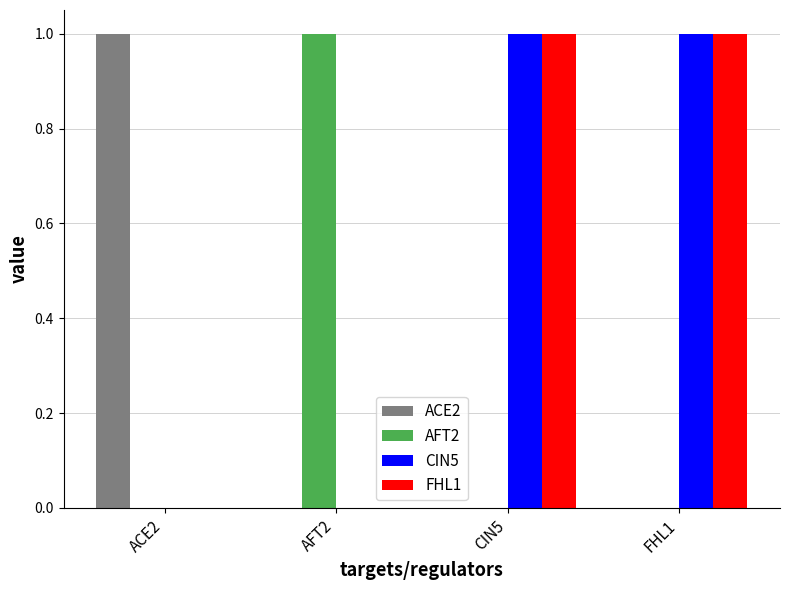

Is the value of CIN5 at FHL1 greater than the value of ACE2 at FHL1?

Yes